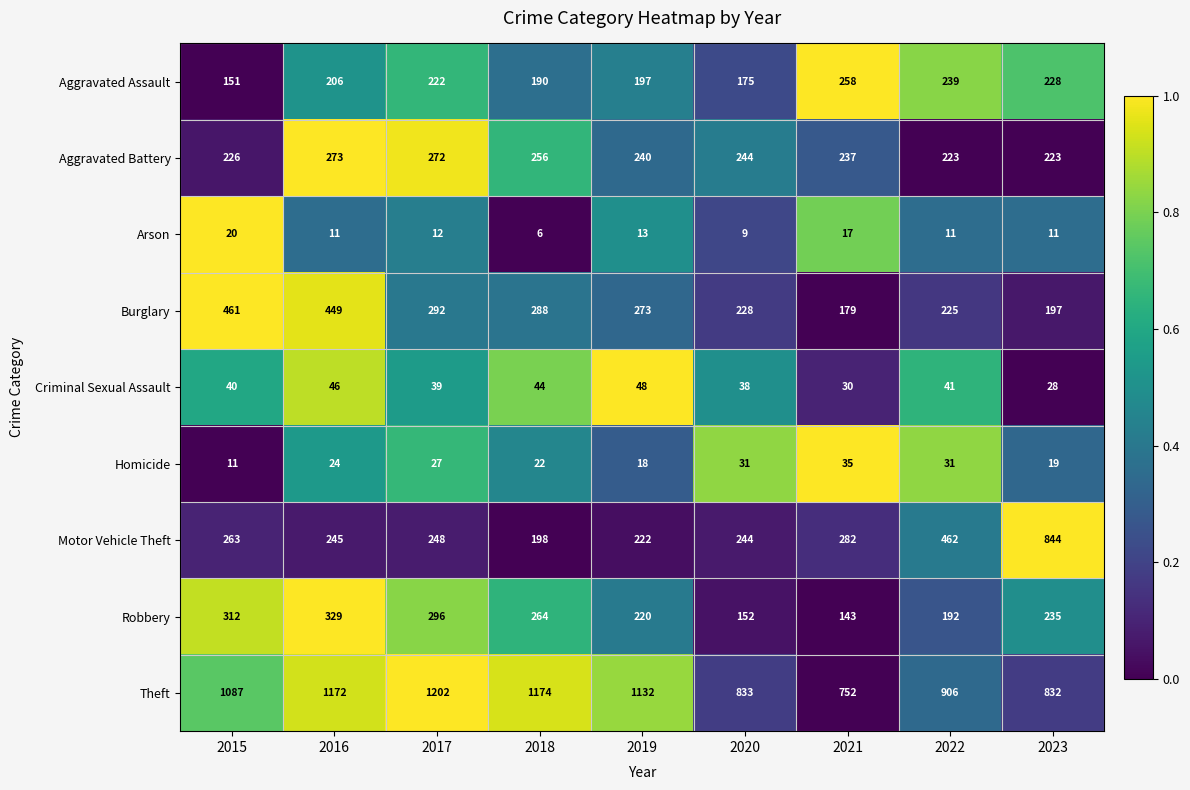

What is the total value across all series at 2015?

2571